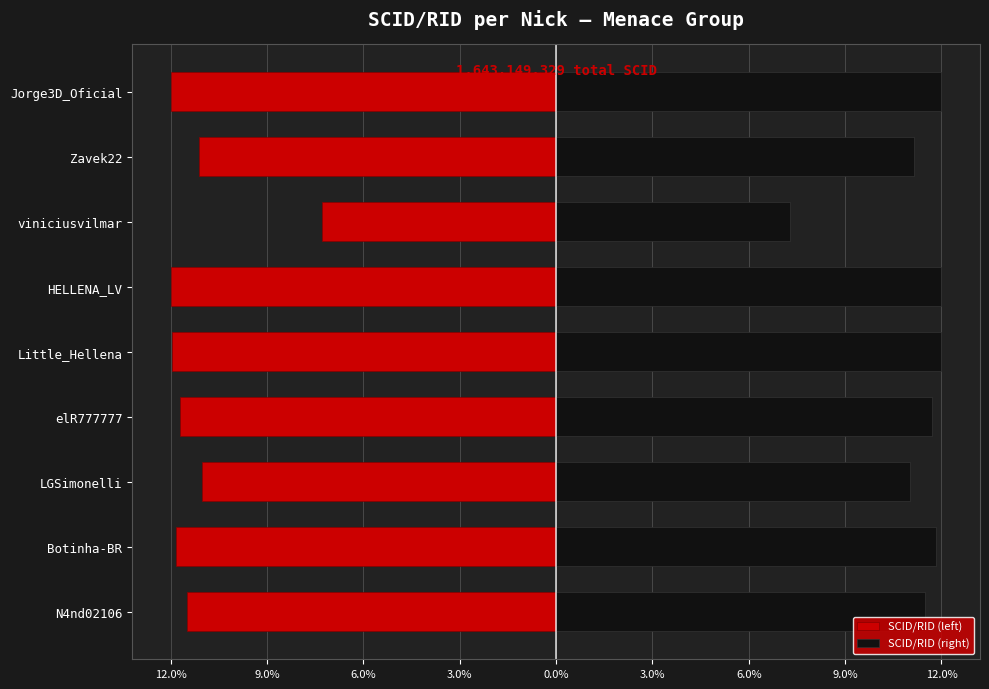

The SCID/RID (right) series shows 3.3 at Botinha-BR. True or false?

False